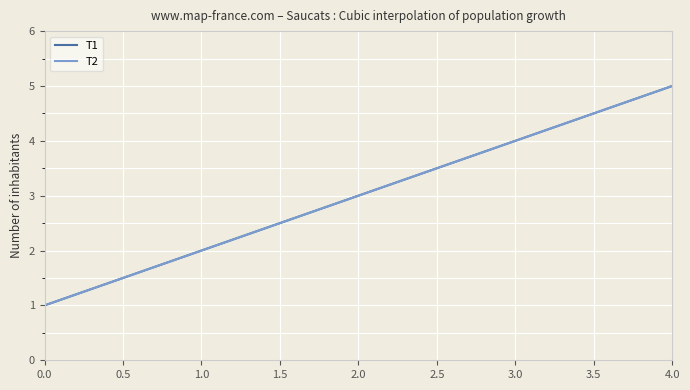

What is the average value of the T2 series?

3